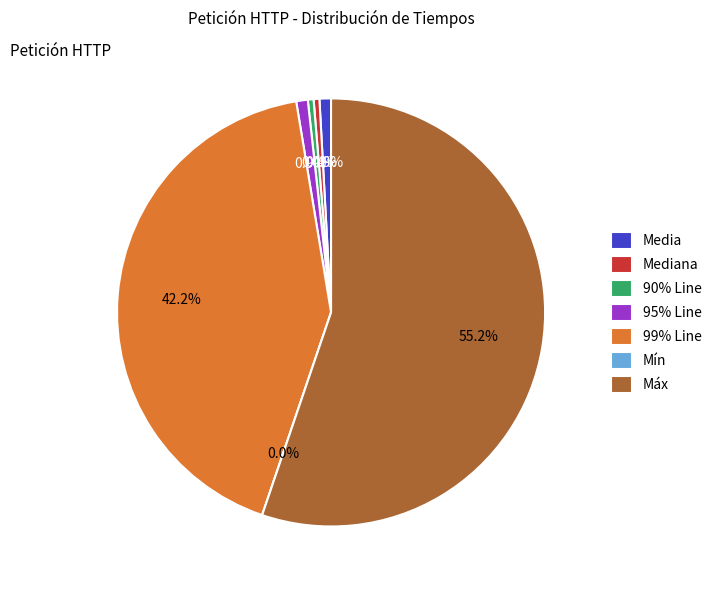

Which slice is the largest?

Máx